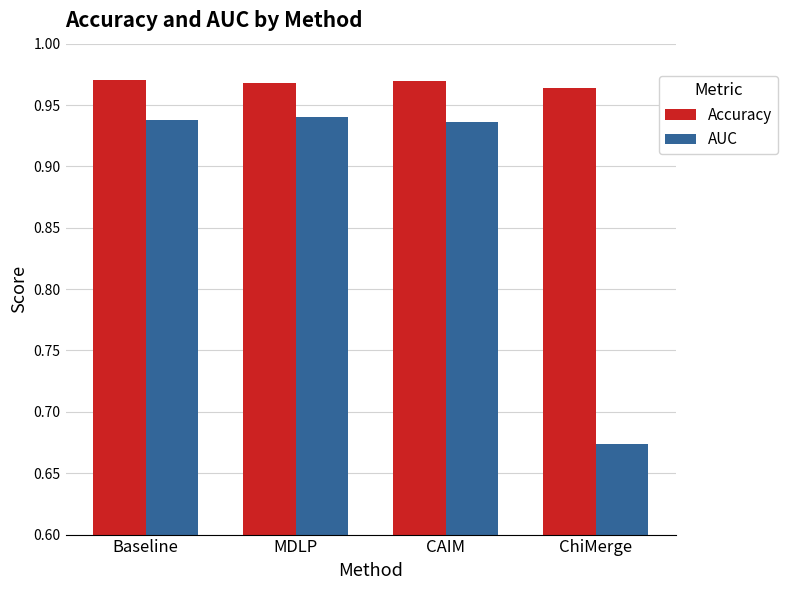

At which label is Accuracy closest to 0?

ChiMerge